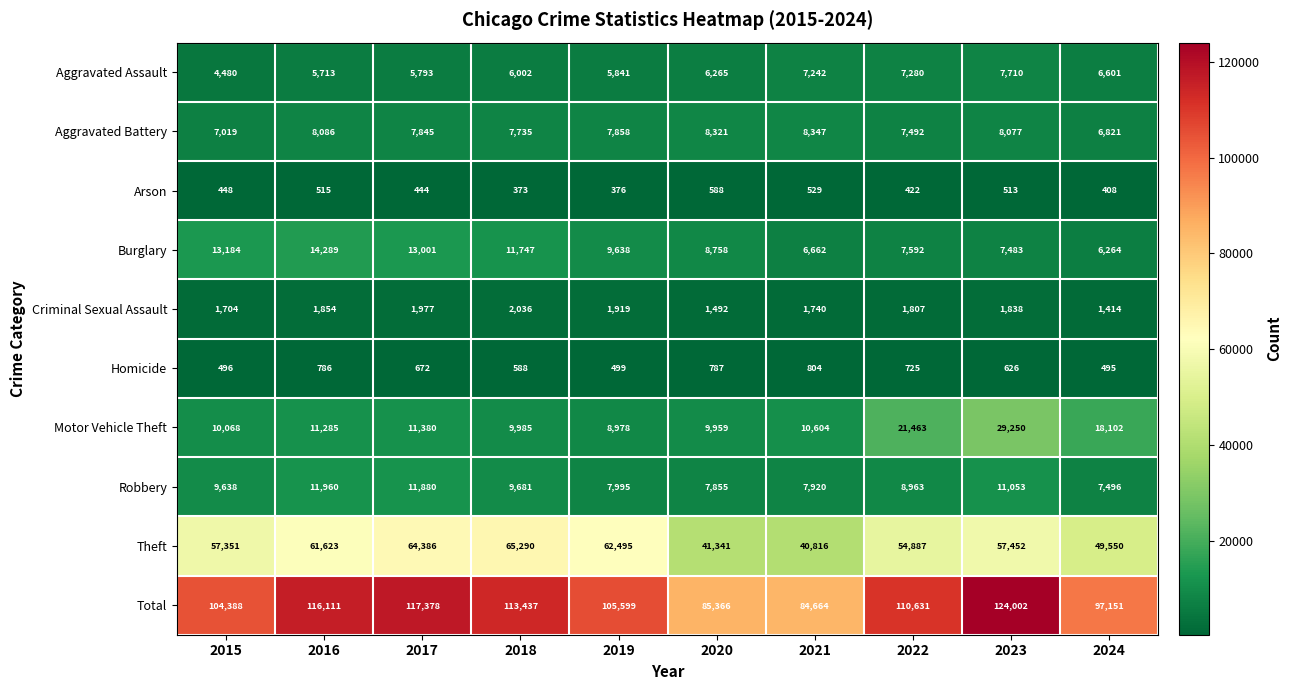

What is the total value across all series at 2018?

226874